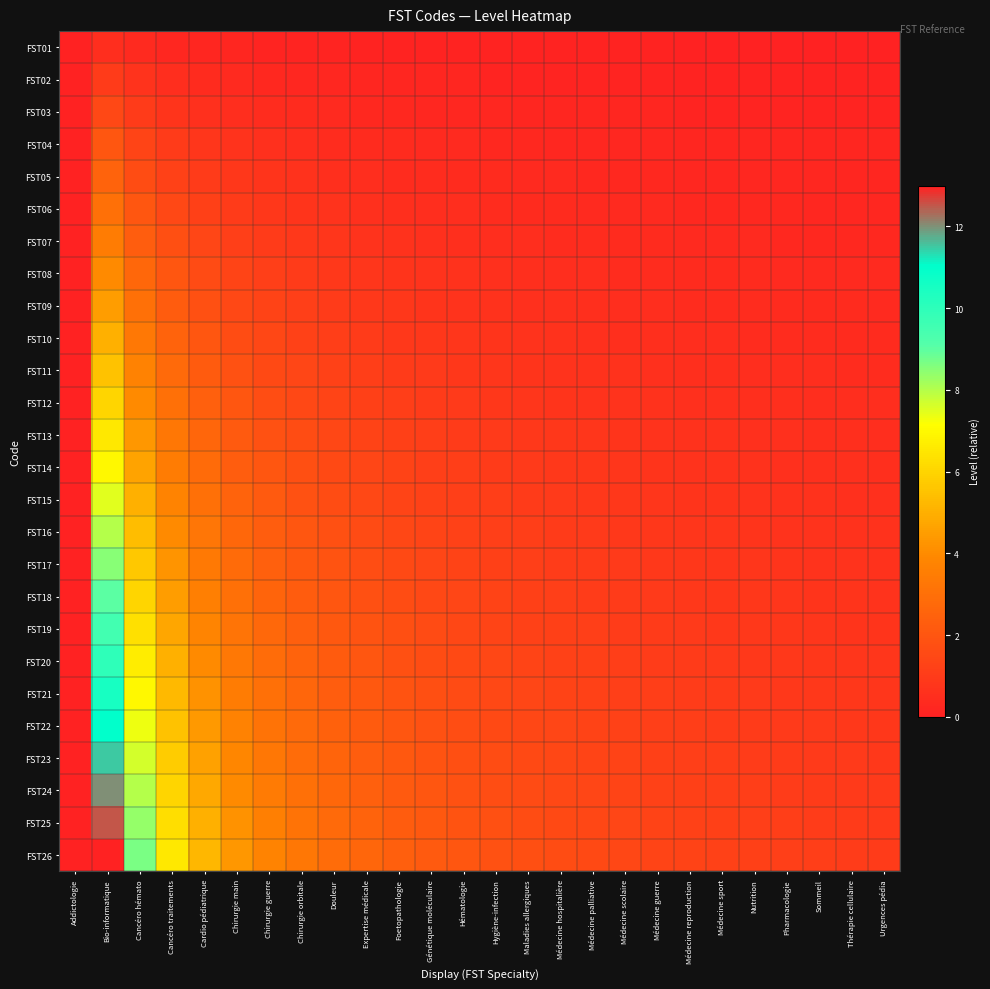

Rank the series by their maximum value, from lowest to highest.

FST01, FST02, FST03, FST04, FST05, FST06, FST07, FST08, FST09, FST10, FST11, FST12, FST13, FST14, FST15, FST16, FST17, FST18, FST19, FST20, FST21, FST22, FST23, FST24, FST25, FST26